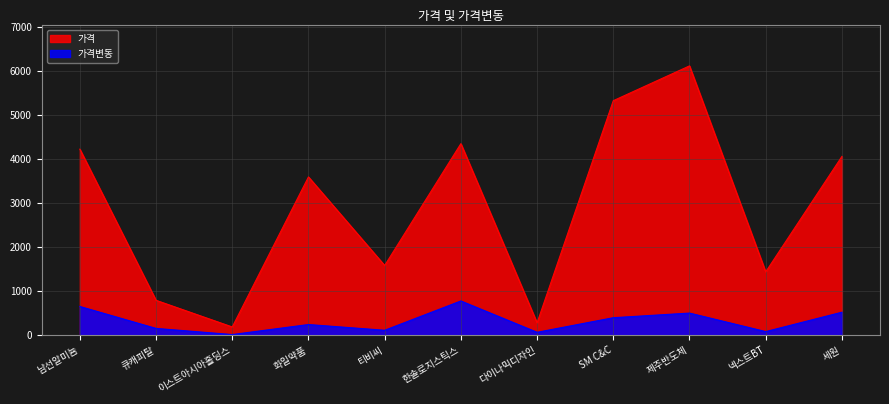

What is the total value across all series at 다이나믹디자인?

342